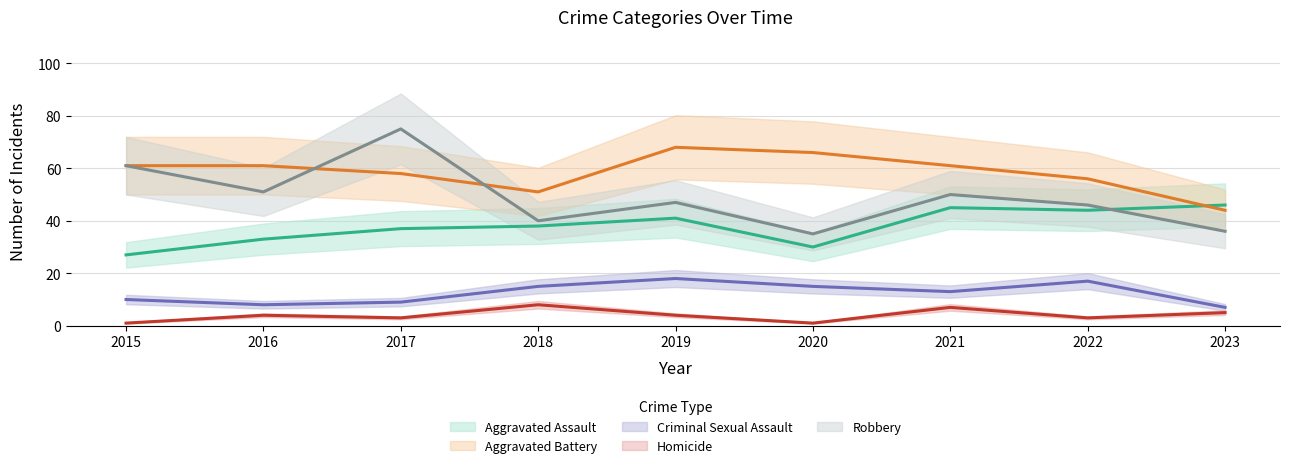

What is the difference between the second highest and minimum values in the Aggravated Battery series?

22